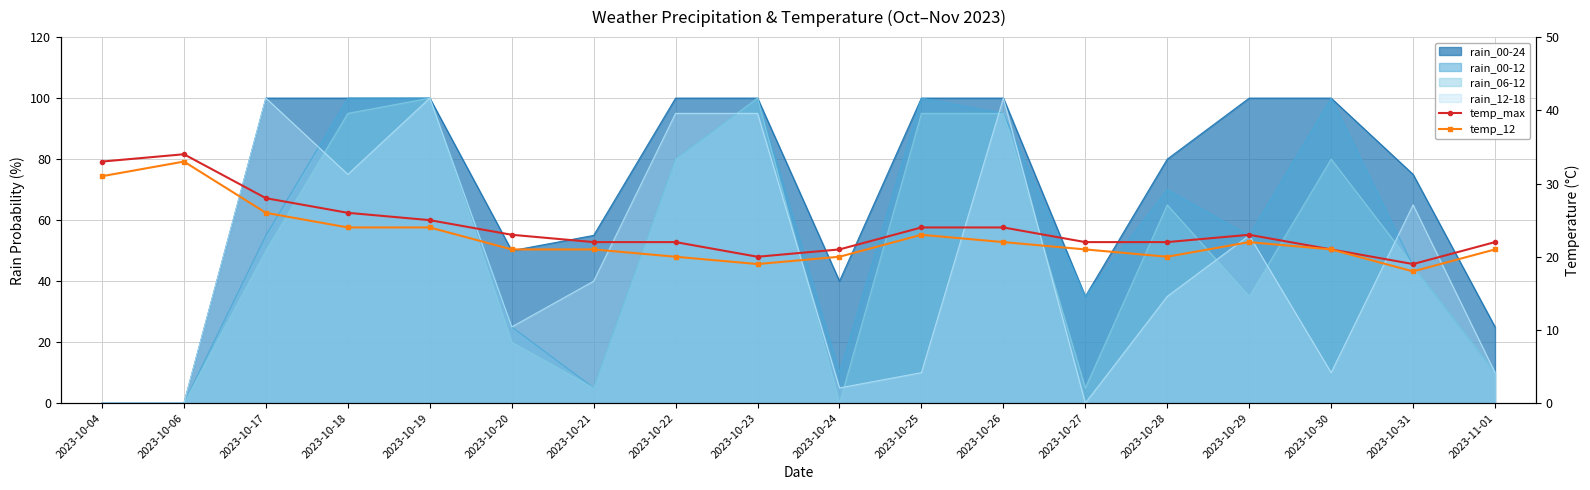

How many data points does each series have?

18